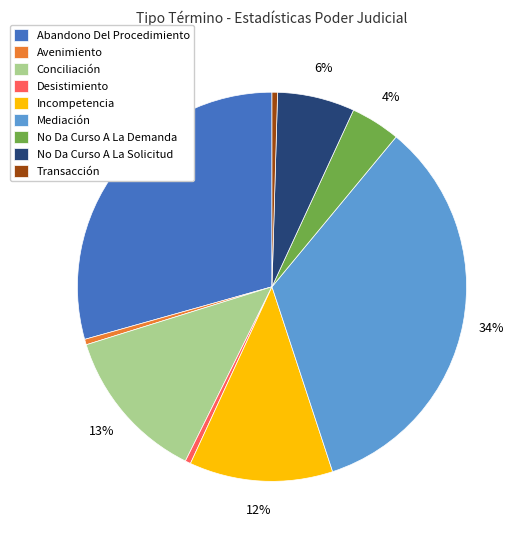

How many segments does this pie chart have?

9